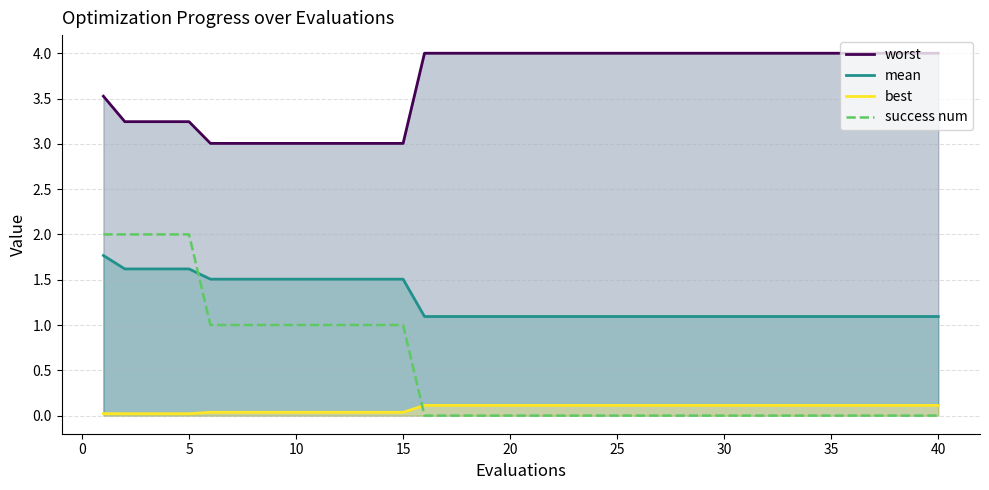

Which series has the widest spread of values?

success num